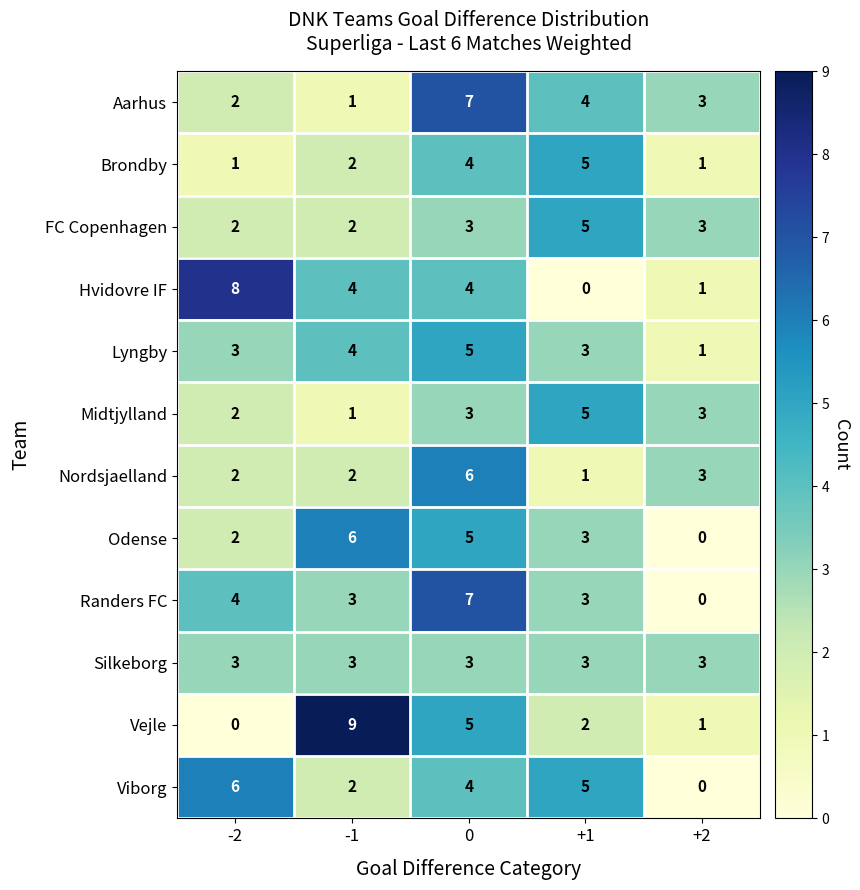

What is the total value across all series at +2?

19